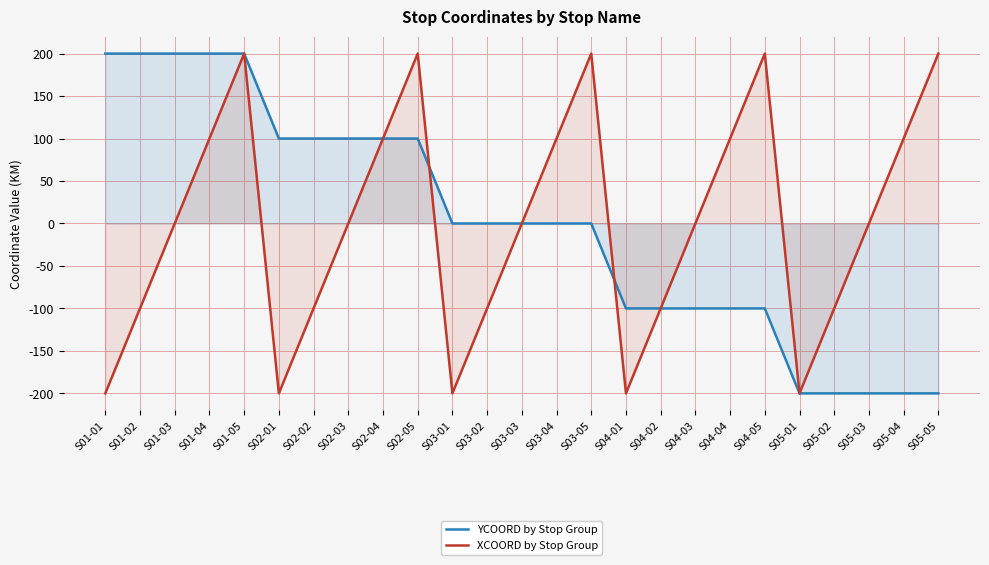

At which category does the chart reach its minimum across all series?

S05-01